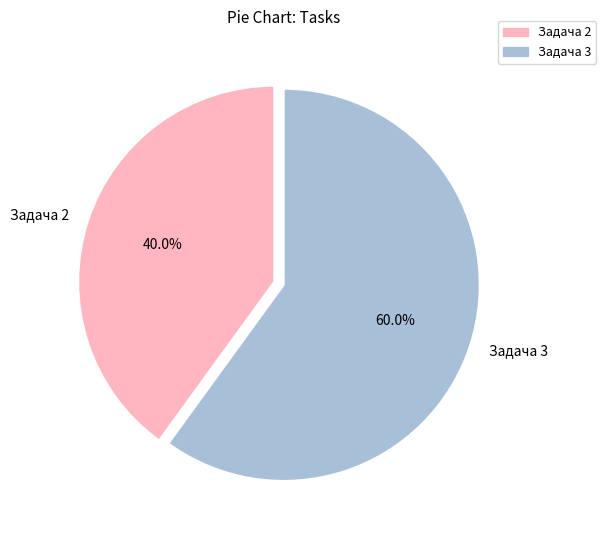

Between Задача 3 and Задача 2, which is larger?

Задача 3